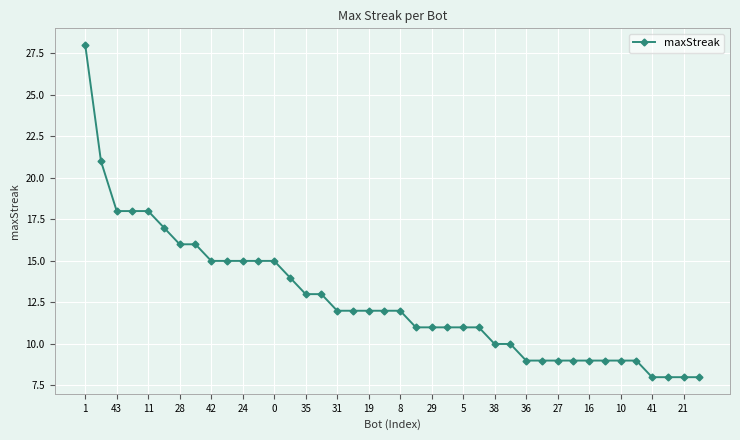

Reading left to right, what are all the values shown in this chart?

28	21	18	18	18	17	16	16	15	15	15	15	15	14	13	13	12	12	12	12	12	11	11	11	11	11	10	10	9	9	9	9	9	9	9	9	8	8	8	8